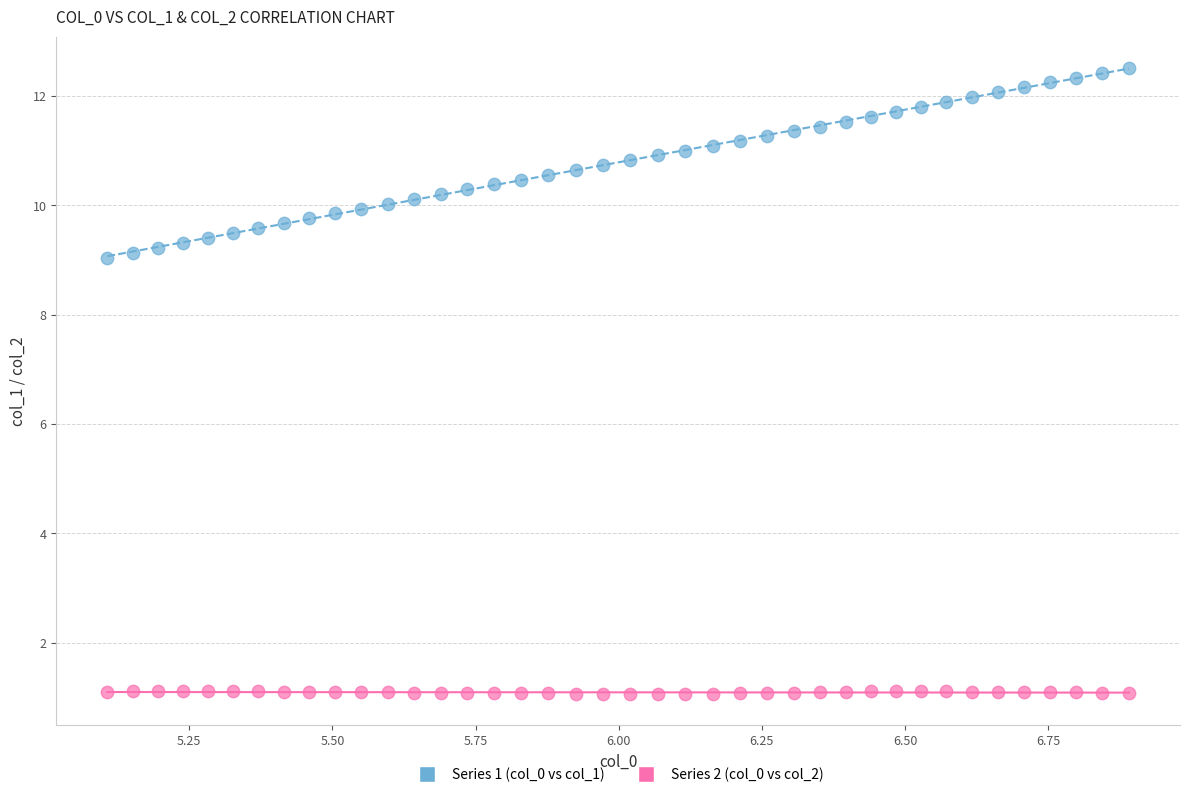

Which series contains the lowest Y value?

Series 2 (col_0 vs col_2)